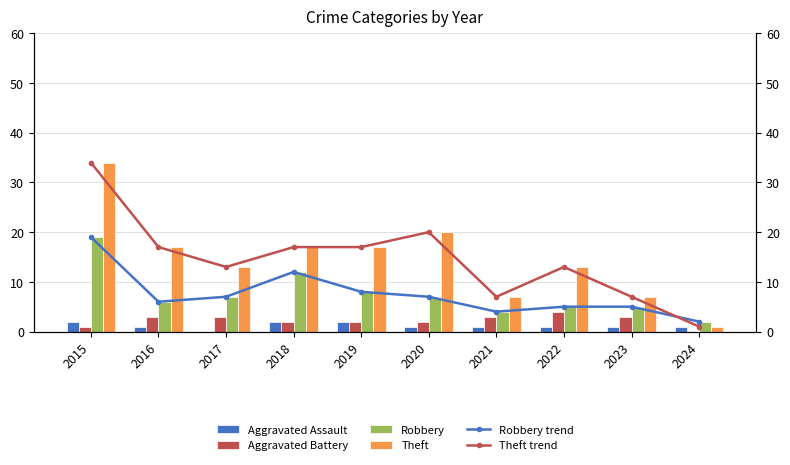

Reading left to right, list all the values displayed in this chart.

Aggravated Assault: 2	1	0	2	2	1	1	1	1	1
Aggravated Battery: 1	3	3	2	2	2	3	4	3	0
Robbery: 19	6	7	12	8	7	4	5	5	2
Theft: 34	17	13	17	17	20	7	13	7	1
Robbery trend: 19	6	7	12	8	7	4	5	5	2
Theft trend: 34	17	13	17	17	20	7	13	7	1